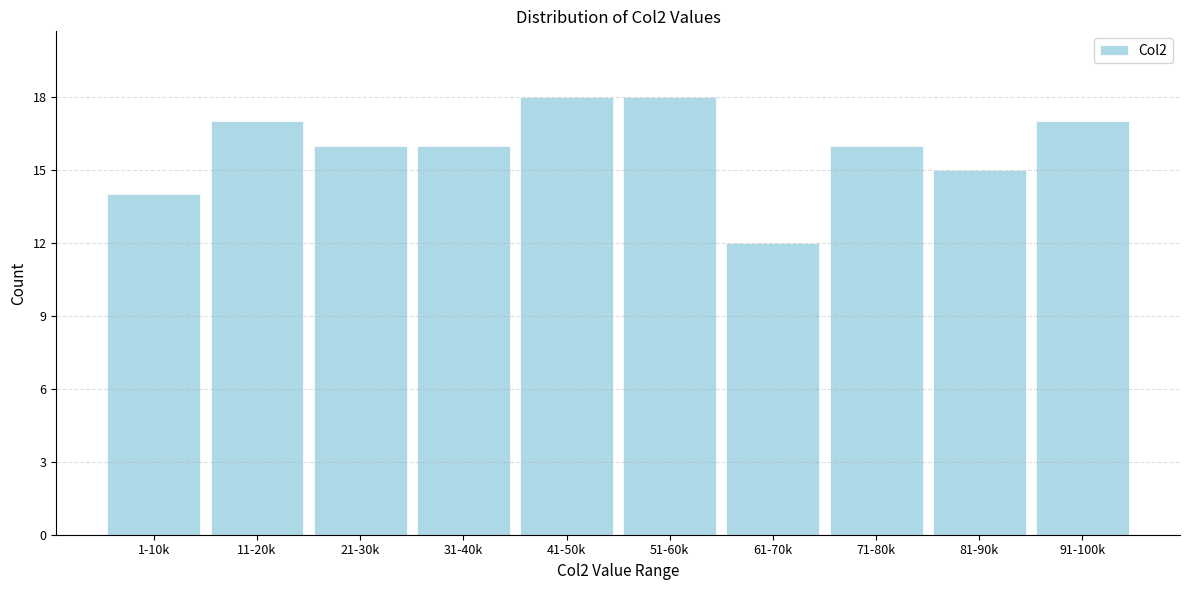

Reading left to right, extract all data points from this chart.

14	17	16	16	18	18	12	16	15	17